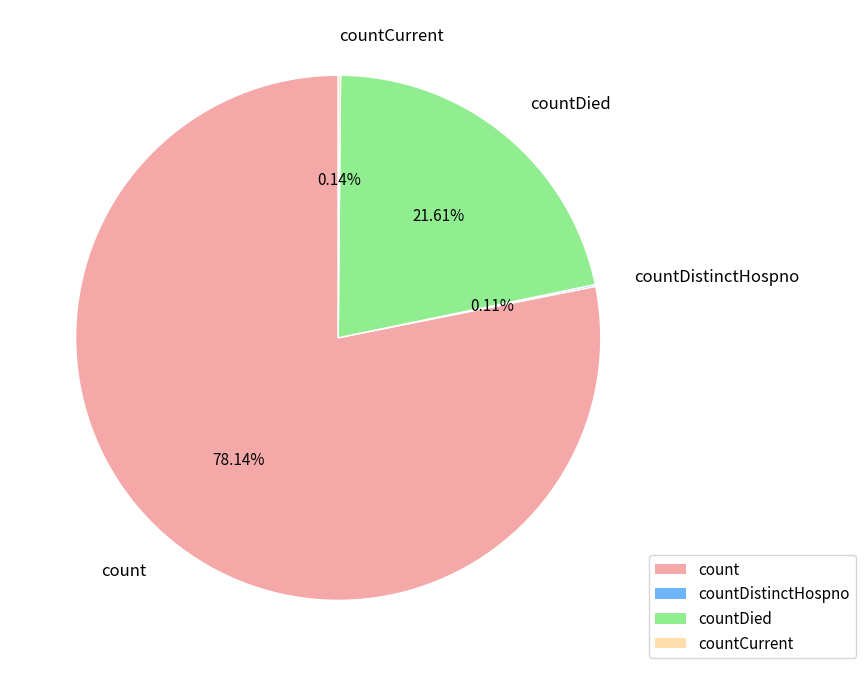

Is it true that count is 91% of the pie?

False